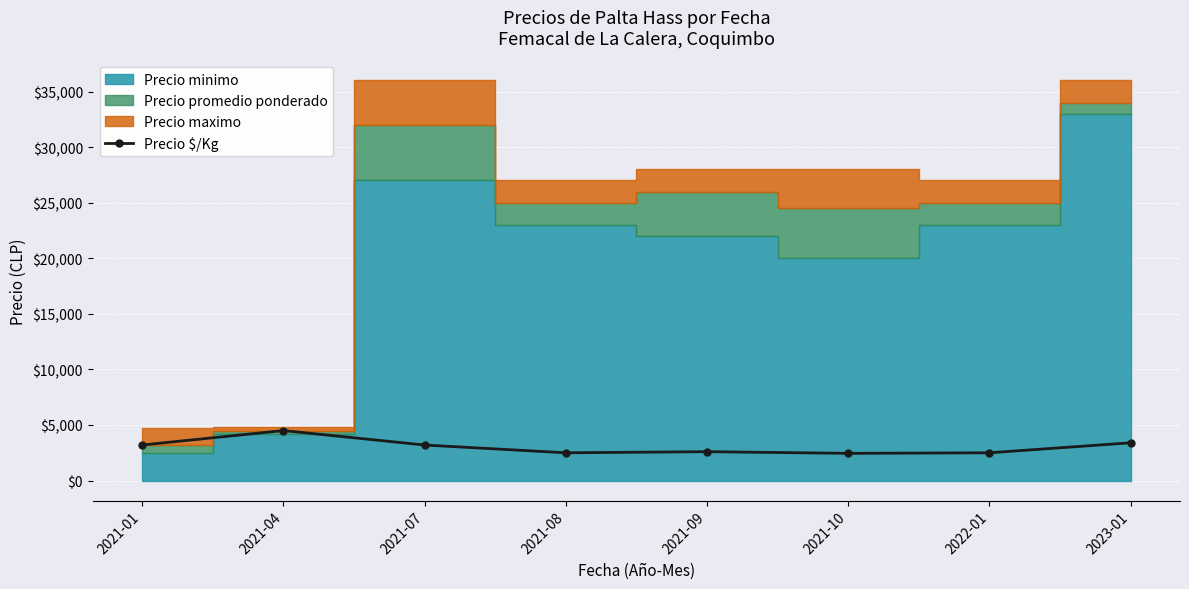

At which category does Precio $/Kg reach its first local peak?

2021-04